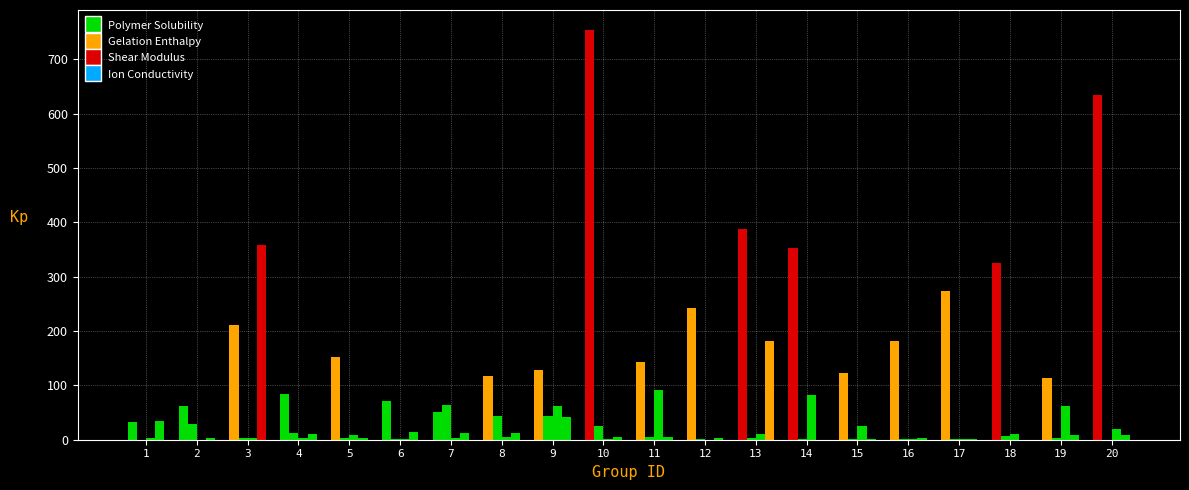

At how many categories does at least one series exceed 64?

17